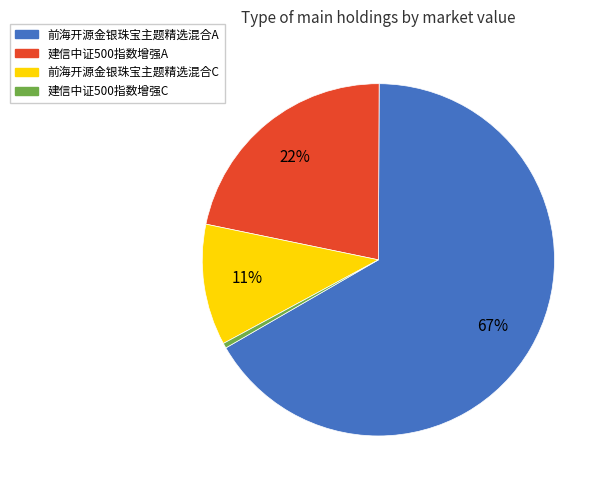

Count the number of slices in the pie.

4